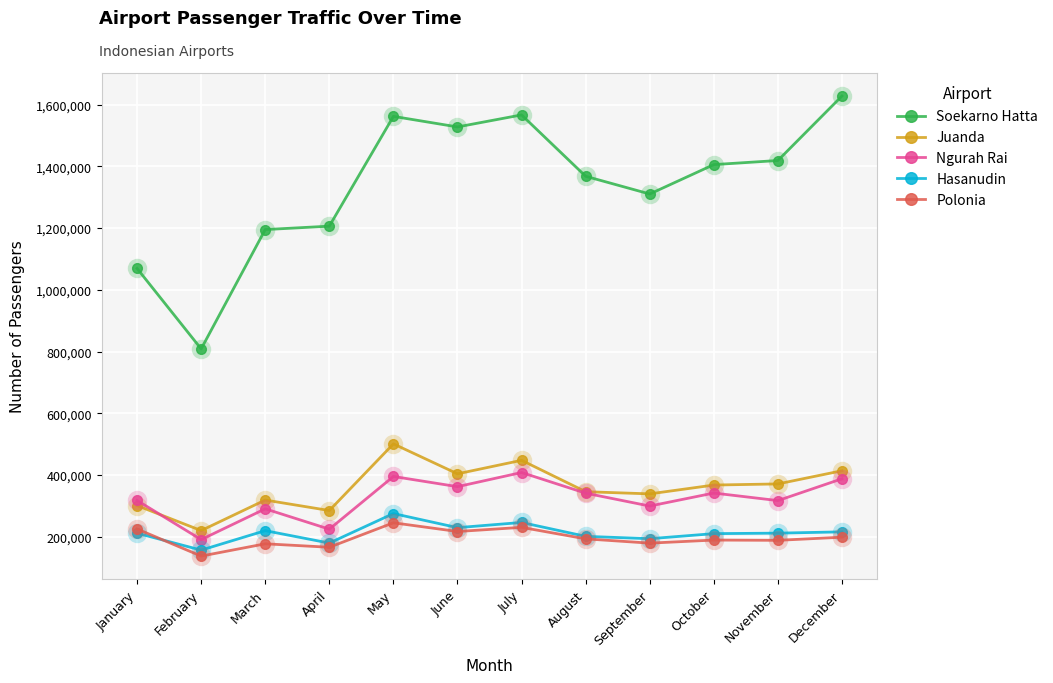

At which label does Juanda reach its peak?

May